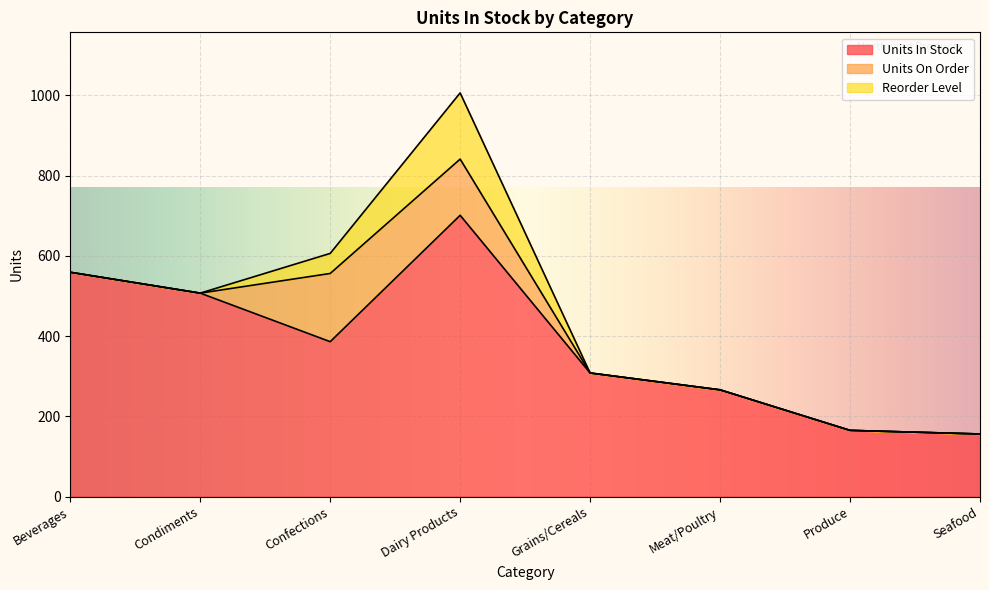

Is the value of Reorder Level at Dairy Products greater than the value of Units On Order at Dairy Products?

Yes